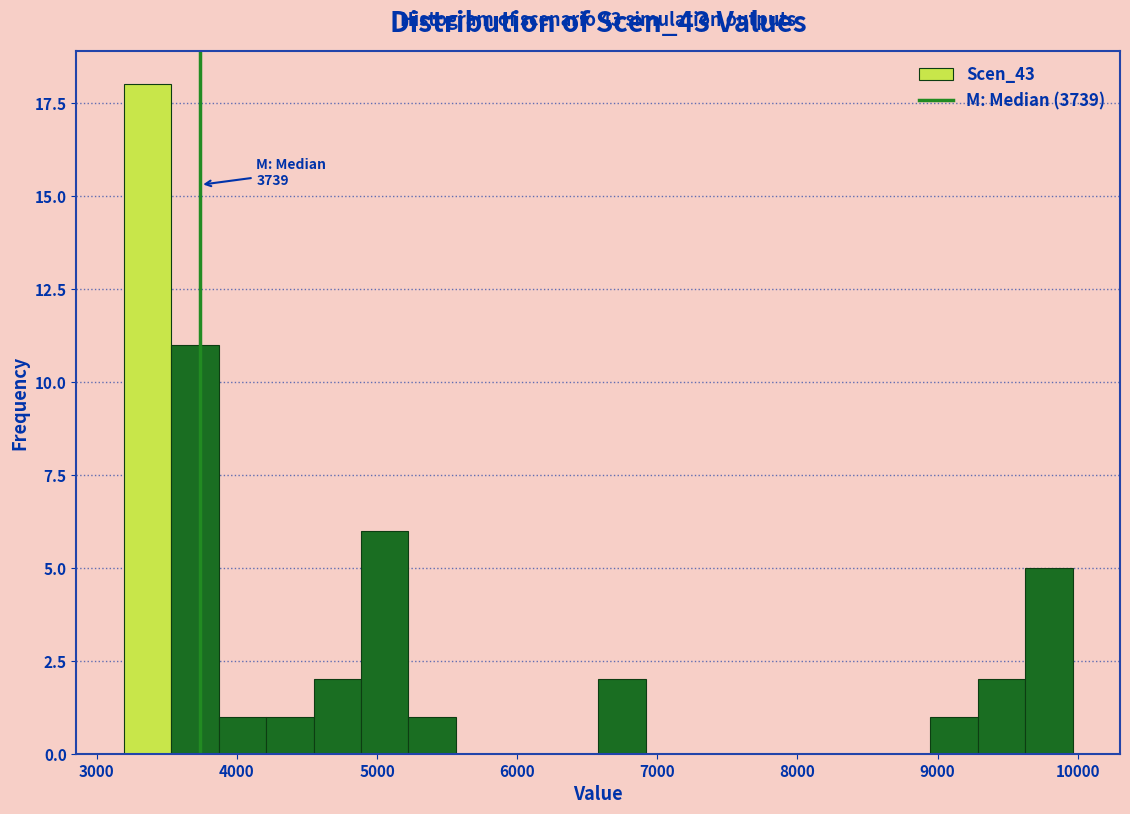

Read against the x-axis, roughly where is the centre of the tallest bar?

3400